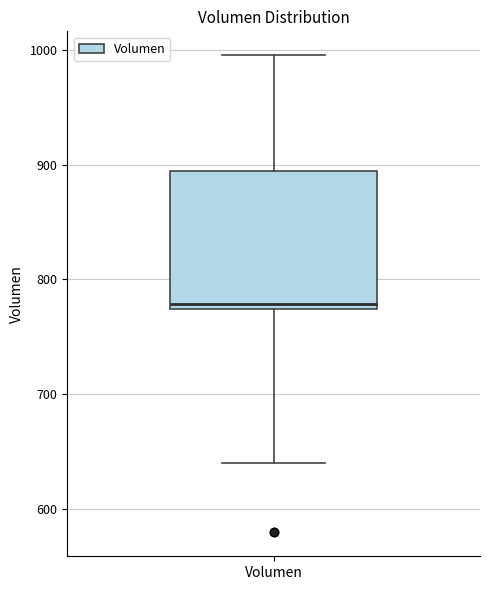

Where does the upper whisker of the box for Volumen end on the y-axis? The values are not printed on the chart, so give them approximately, as read against the axis.

1000